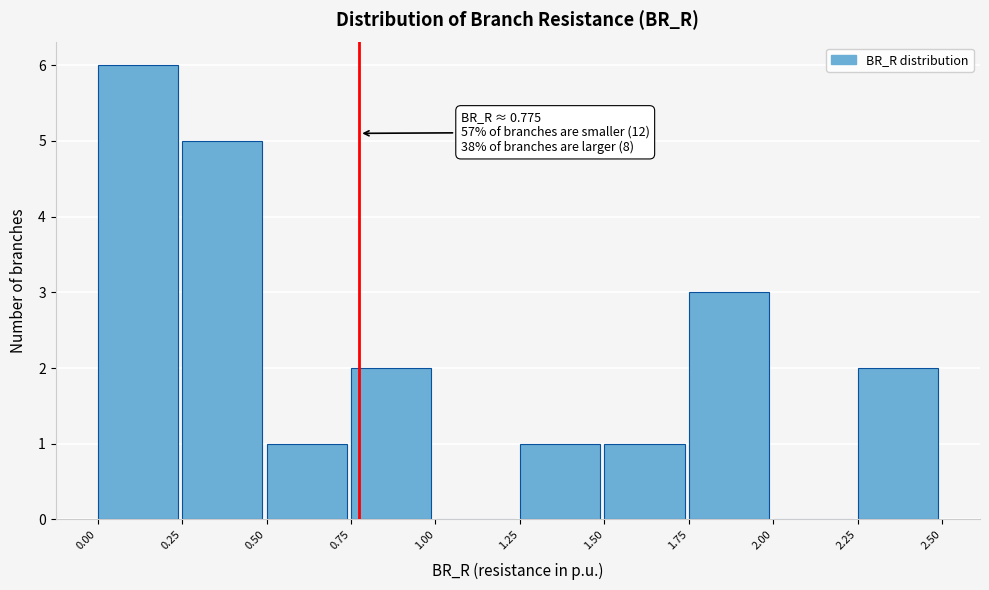

Over which range of the x-axis is the bar tallest?

0.00 to 0.25